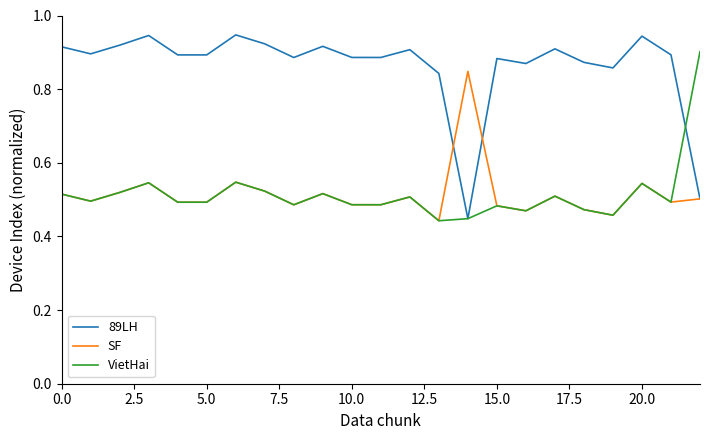

List the series in order of their peak value, highest first.

89LH, VietHai, SF